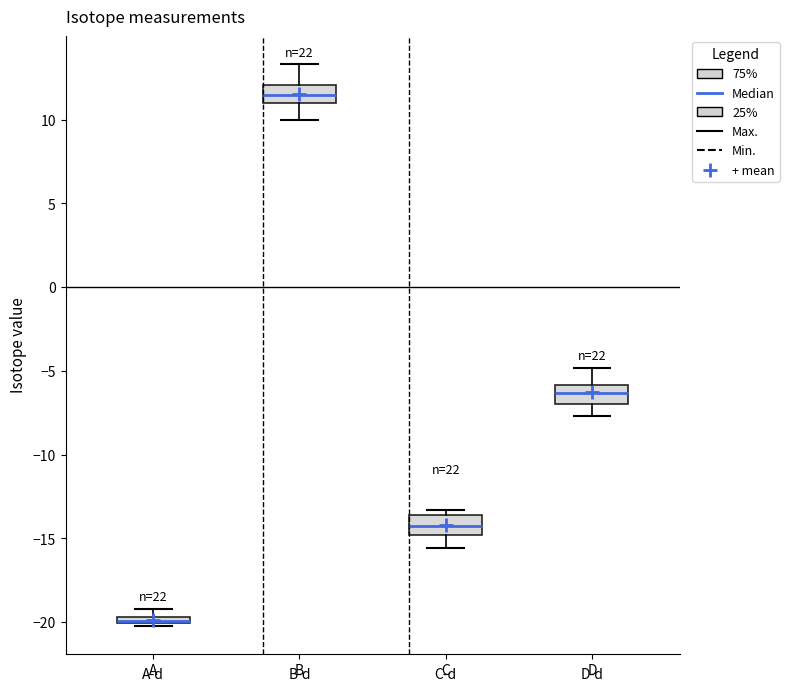

Where does the upper whisker of the box for B end on the y-axis? The values are not printed on the chart, so give them approximately, as read against the axis.

13.5